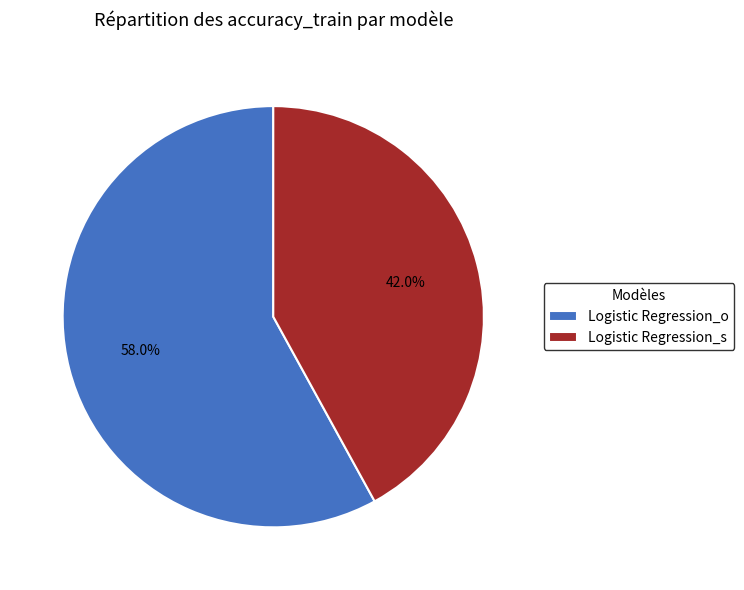

How many slices are in this pie chart?

2